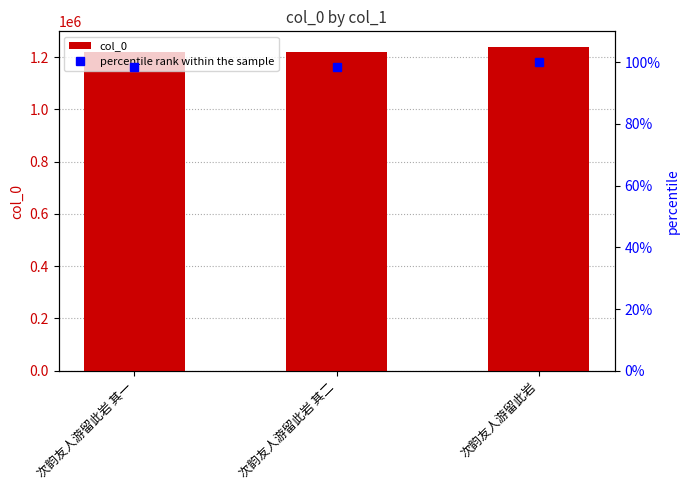

Read the percentile rank within the sample value at 次韵友人游留此岩.

100.0